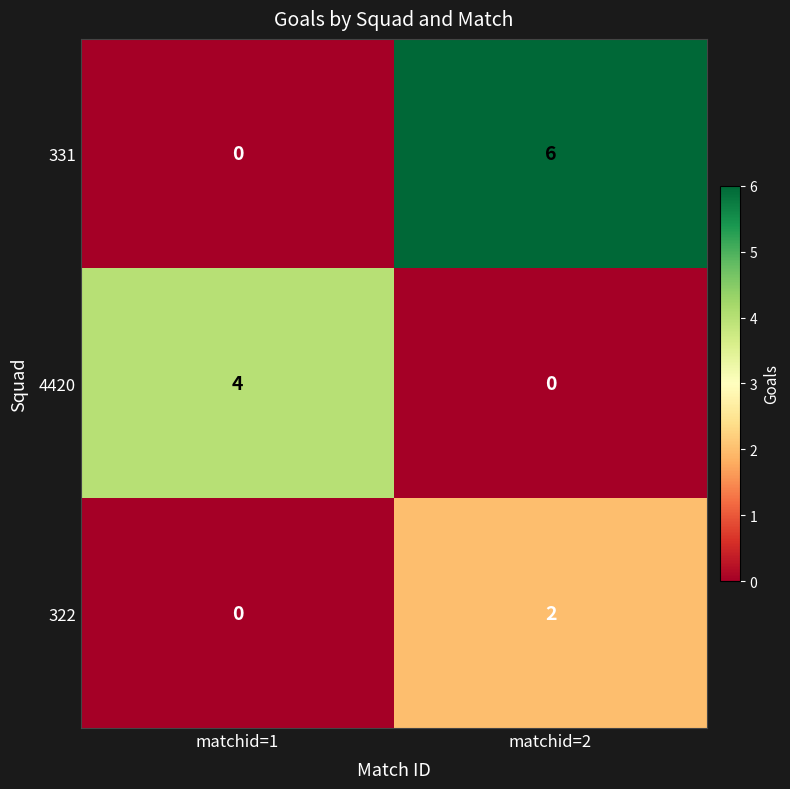

Which series has the largest total across all categories?

331